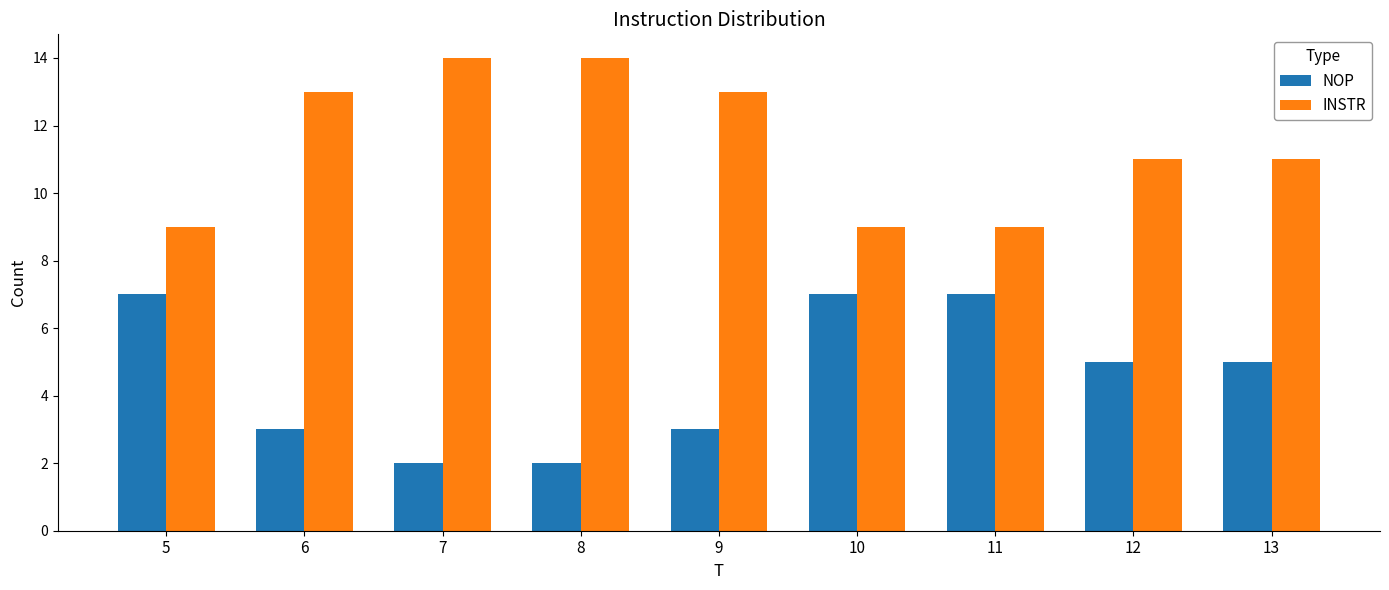

The value of INSTR at 6 is 13. True or false?

True